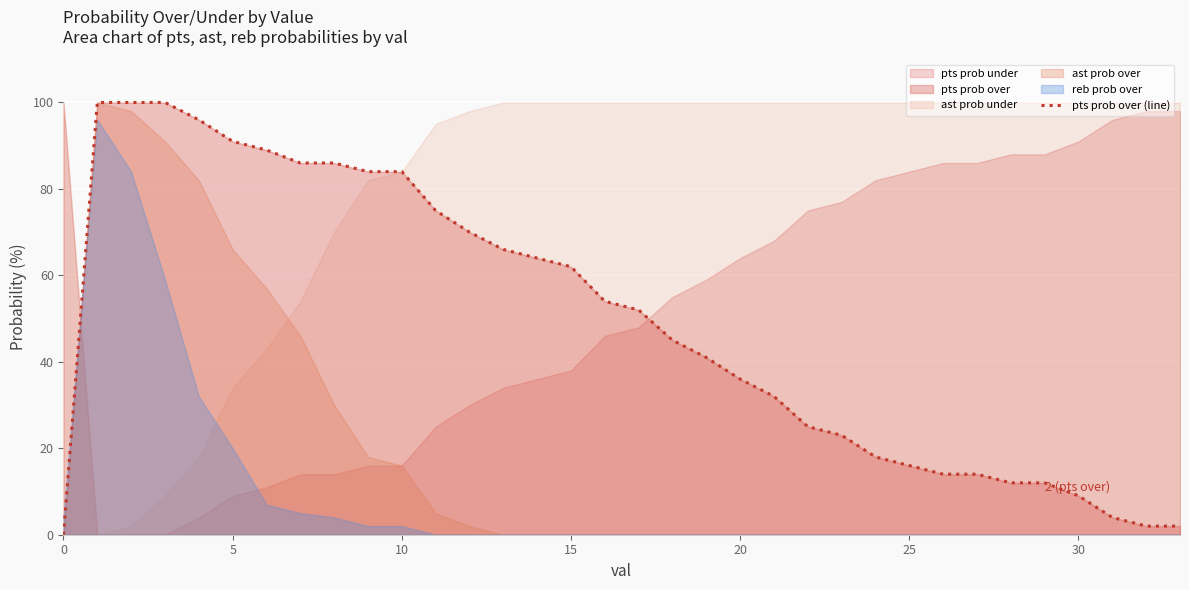

What is the greatest value displayed?

100